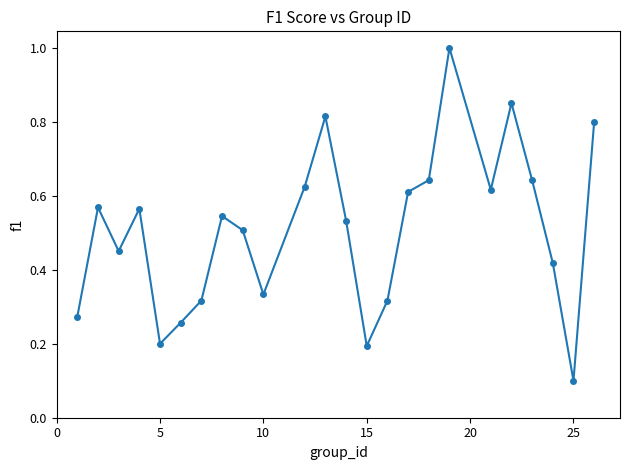

What is the sum of all values?

12.2